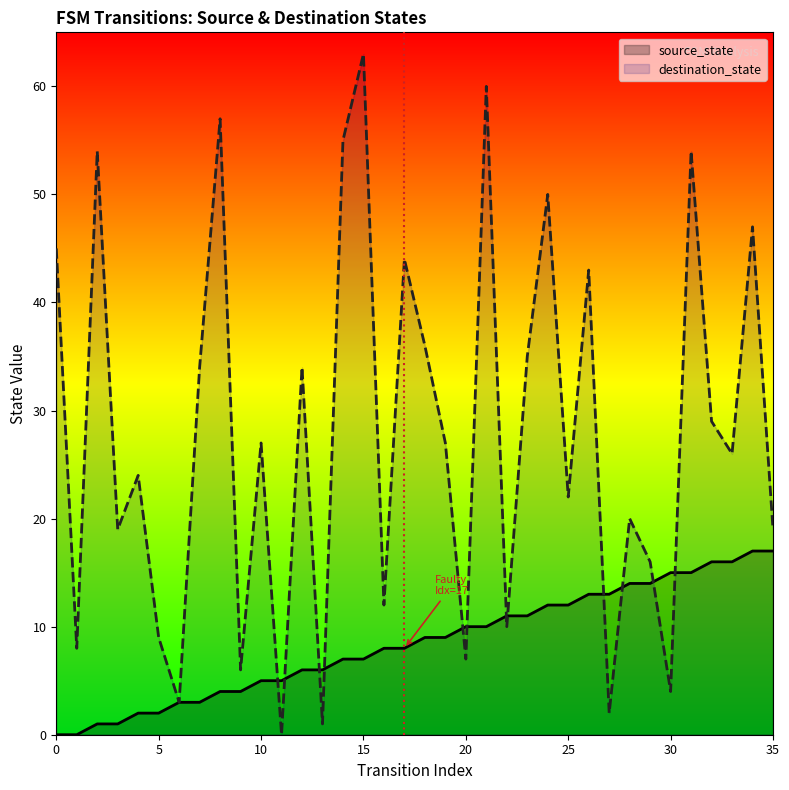

What is the difference between the destination_state values at 0 and 26?

2